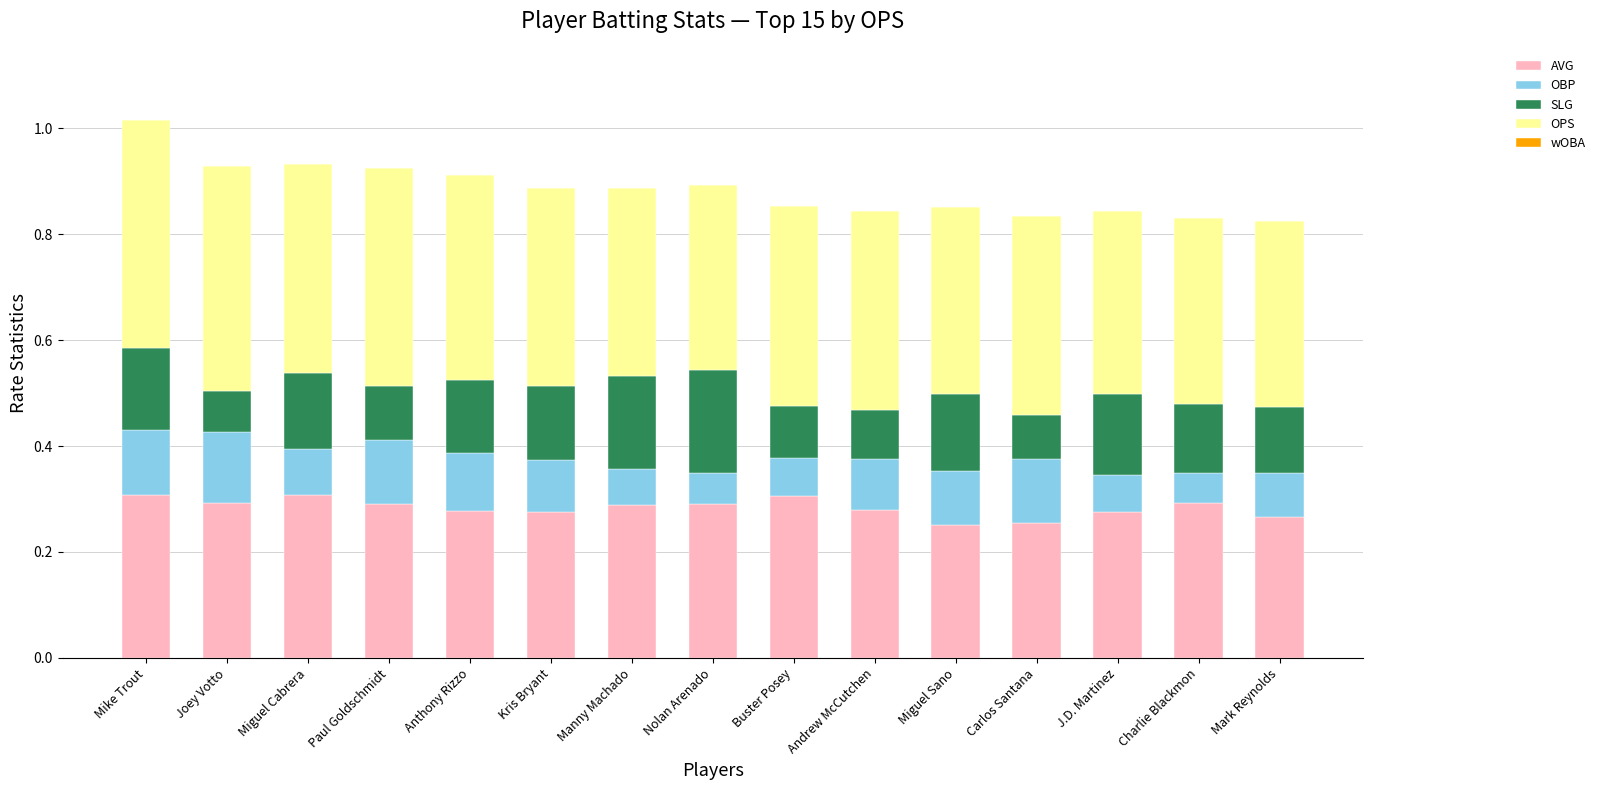

How many AVG values are between 0 and 1?

15